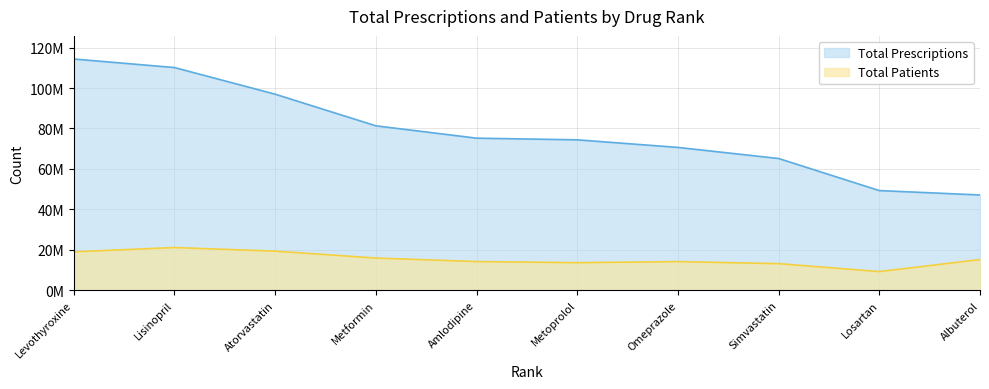

What are all the series names shown in the legend?

Total Prescriptions, Total Patients